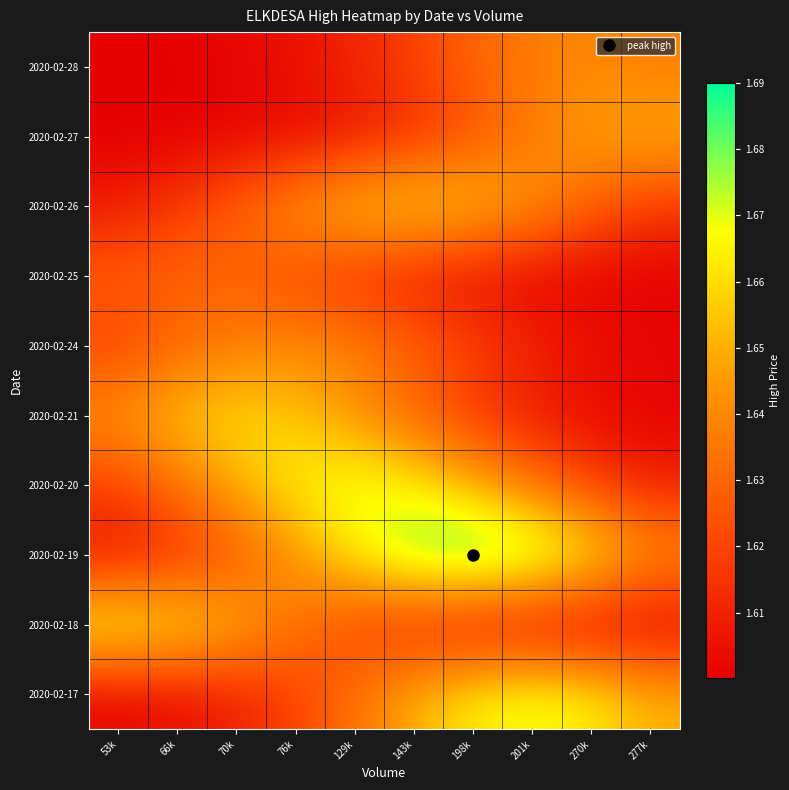

What is the minimum value shown in the chart?

1.6